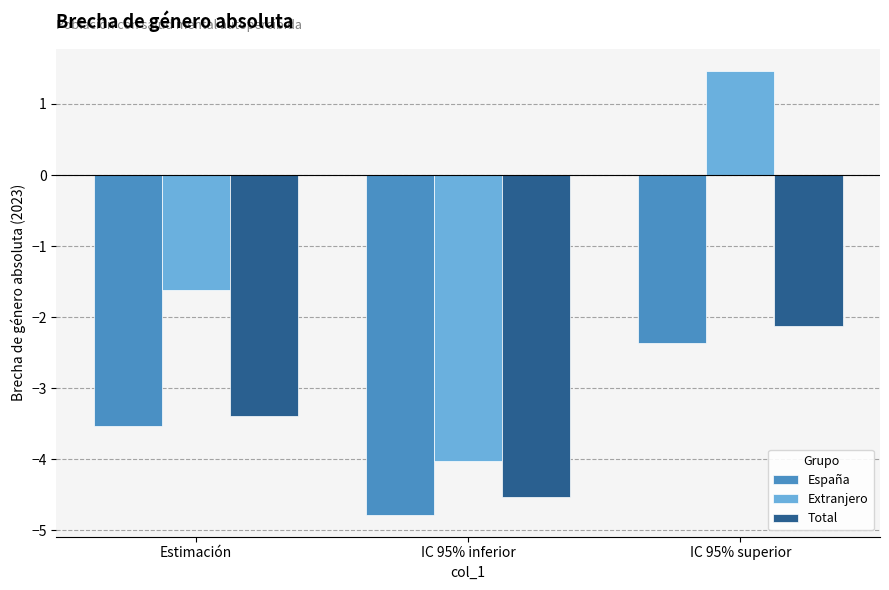

What is the difference between the España values at Estimación and IC 95% inferior?

1.3